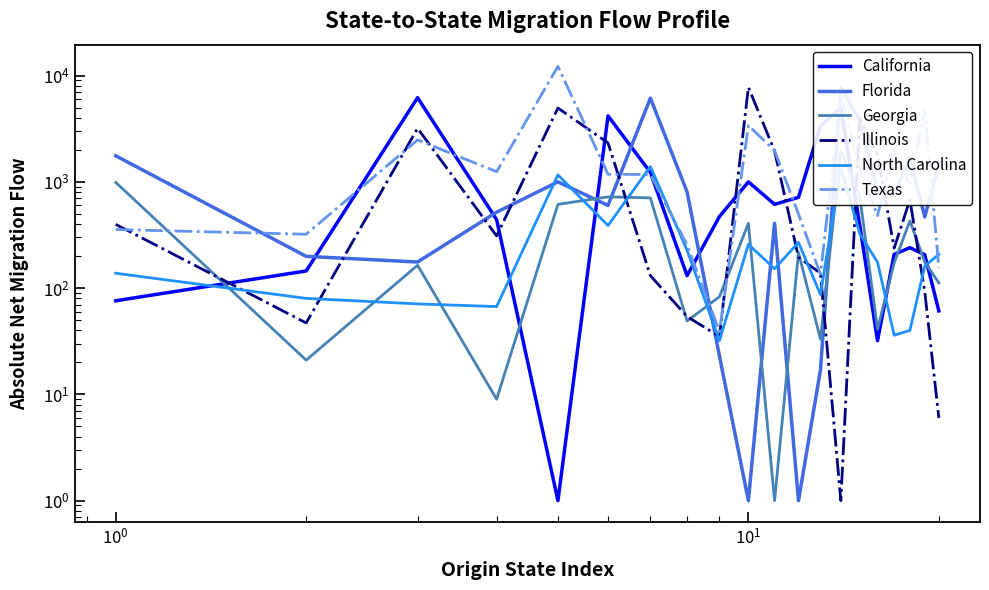

How many data points in Georgia are above 176?

9